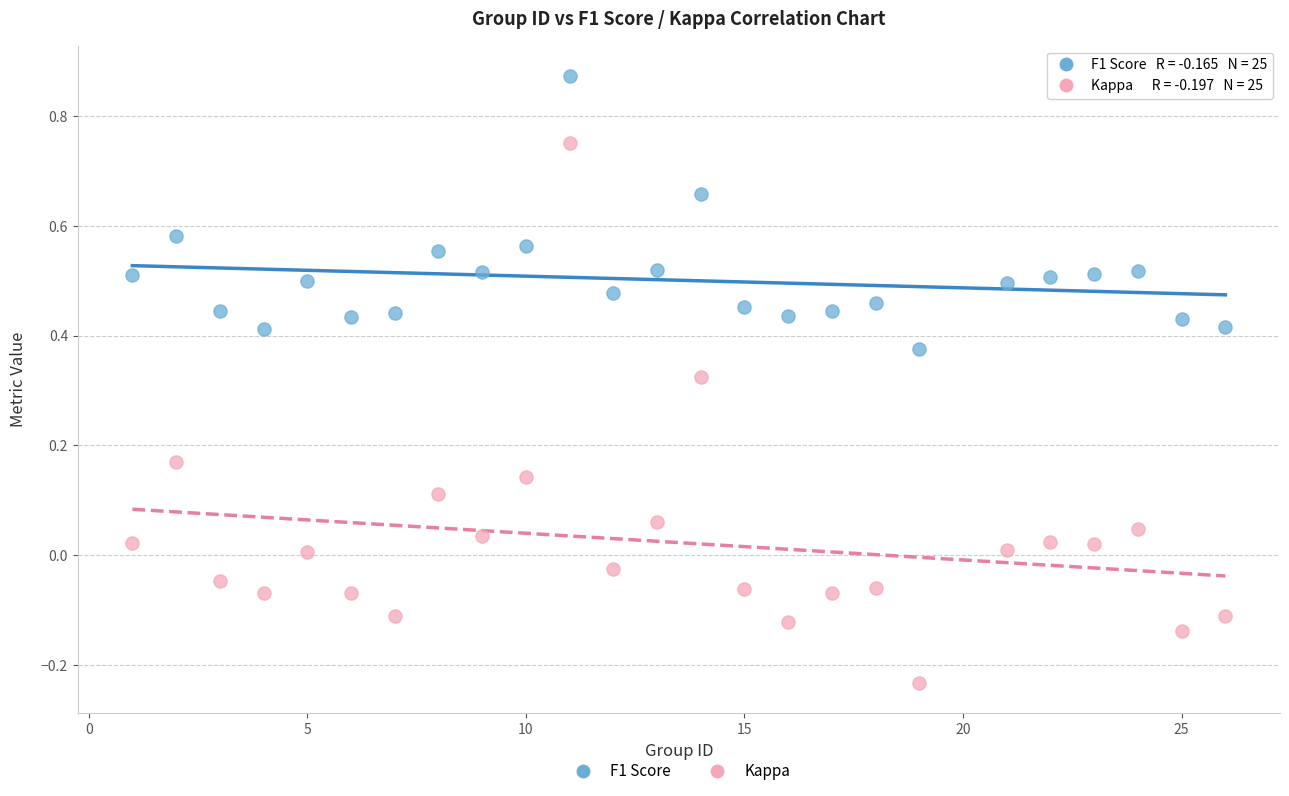

Across all data points, what is the range of X values (max minus min)?

25.0